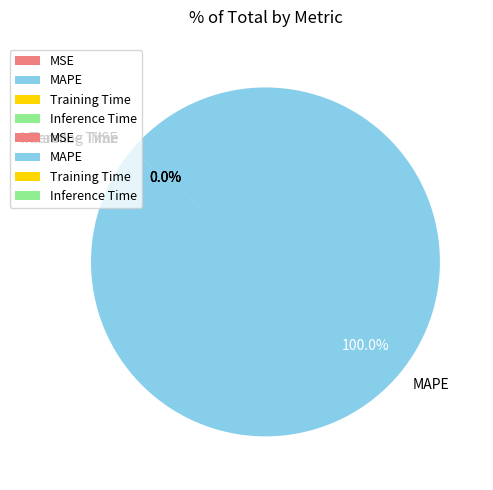

What is the largest slice in the pie chart?

MAPE